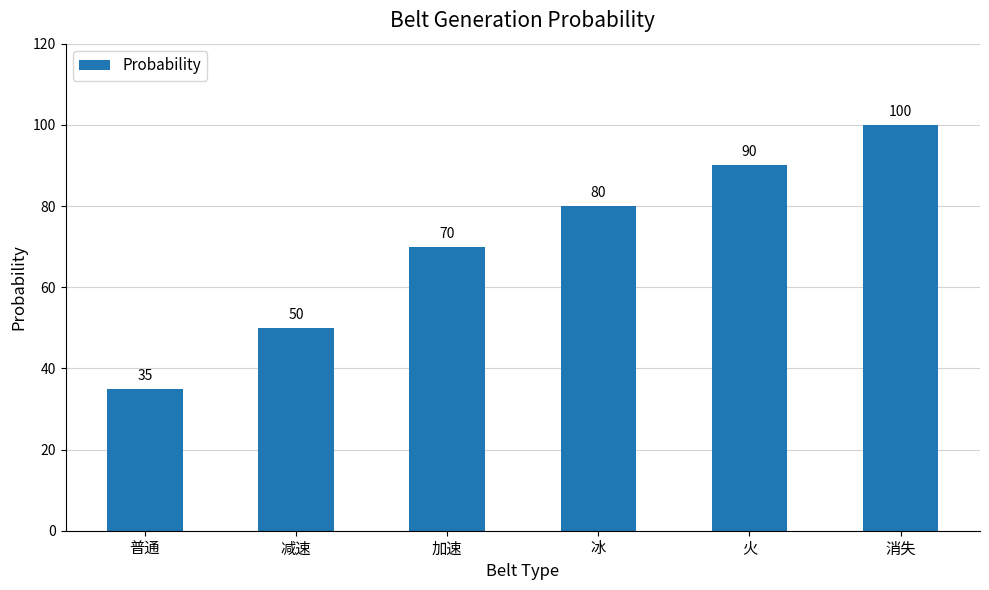

Reading left to right, list all the values displayed in this chart.

35	50	70	80	90	100